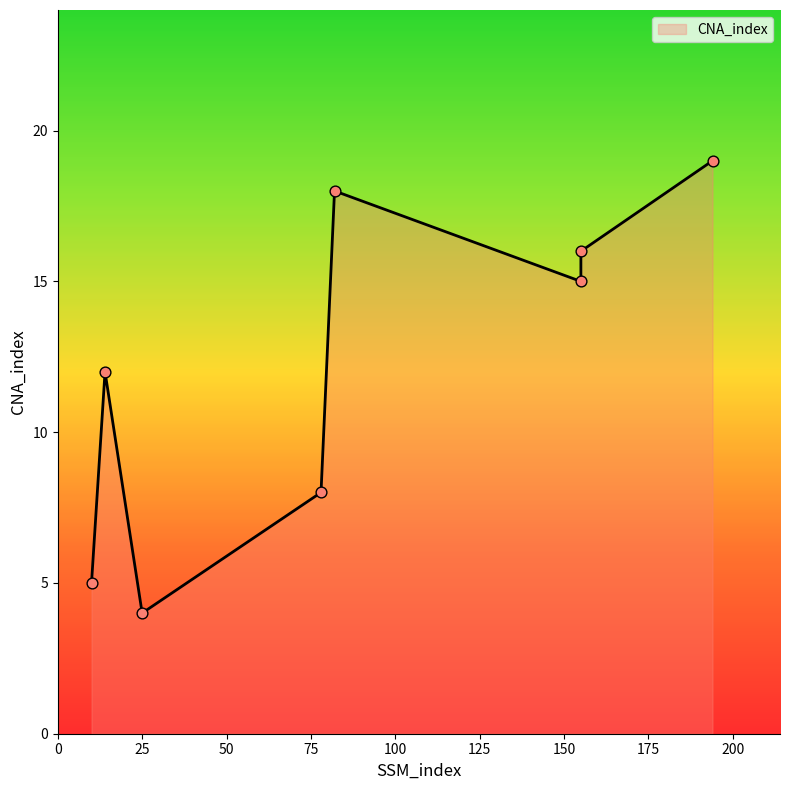

What is the change in value from 155 to 194?

+3